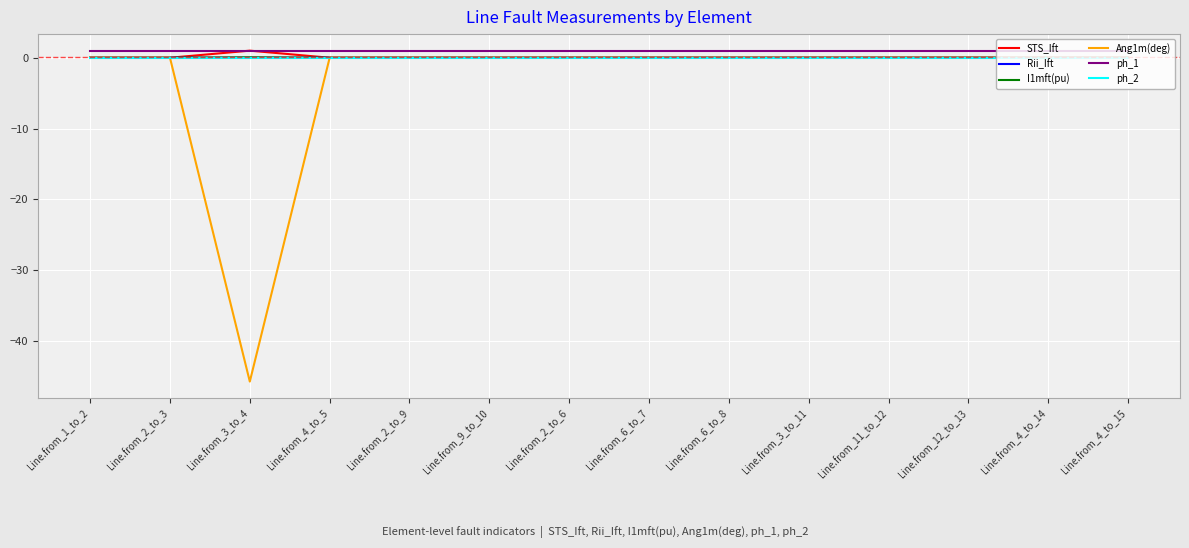

True or false: STS_Ift has a value of 0.0 at Line.from_4_to_14.

True